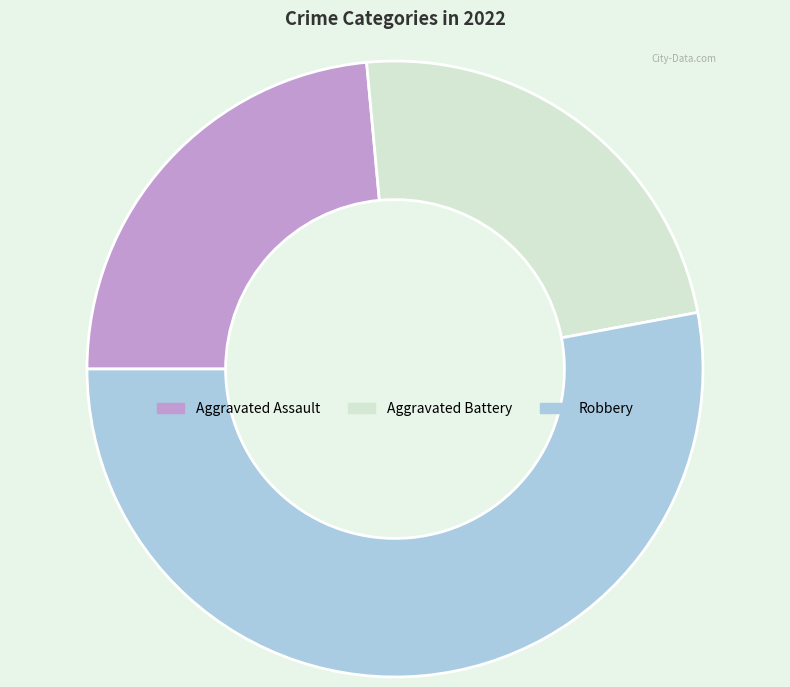

What is the largest slice in the pie chart?

Robbery